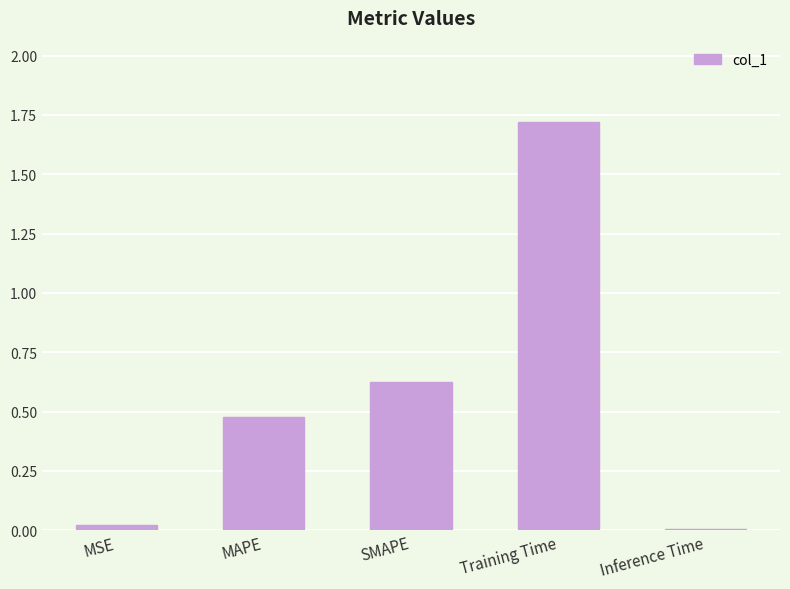

Are the bars horizontal?

No